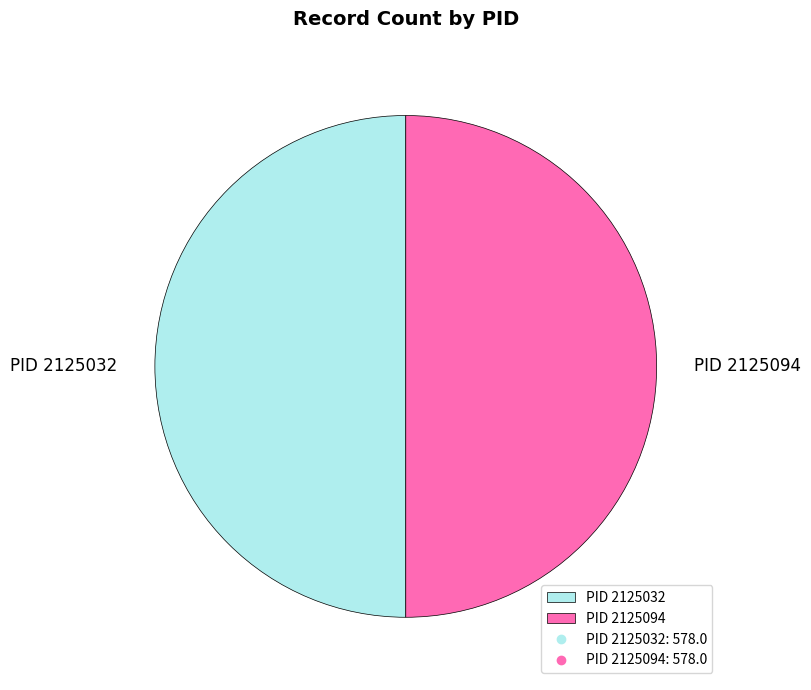

The PID 2125032 slice represents 50% of the pie. True or false?

True